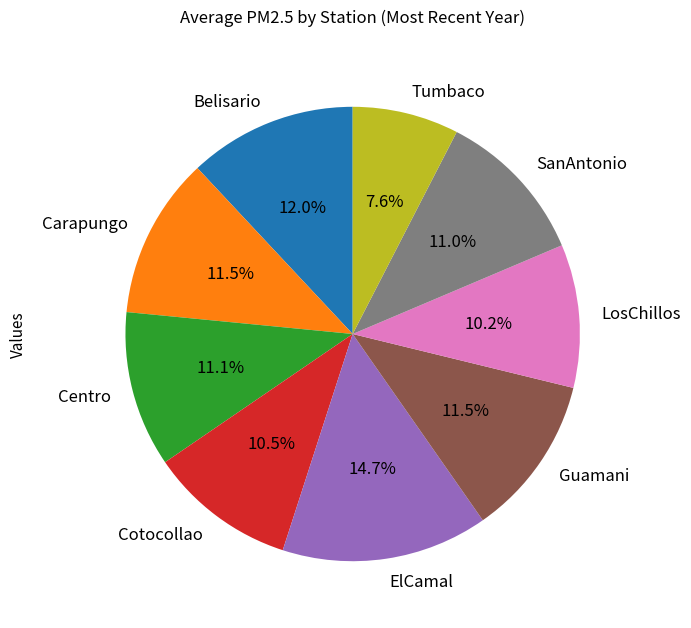

Approximately how many times larger is the value at Tumbaco compared to SanAntonio?

0.7